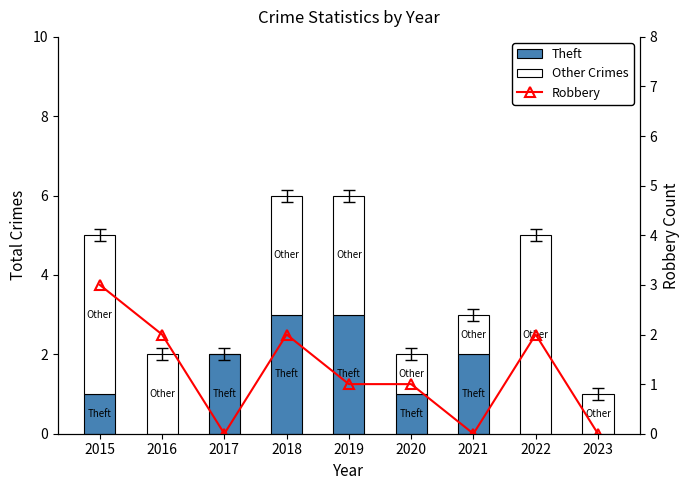

What is the difference between the highest and lowest values at 2023?

1